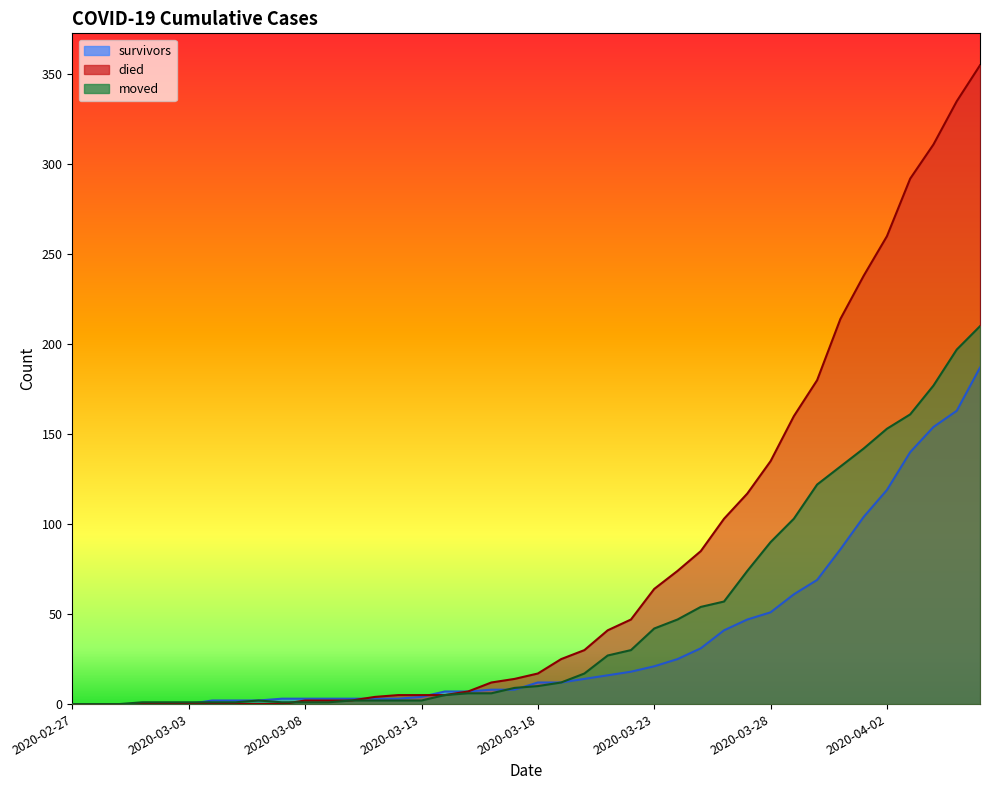

What is the approximate value of survivors at 2020-04-02?

119